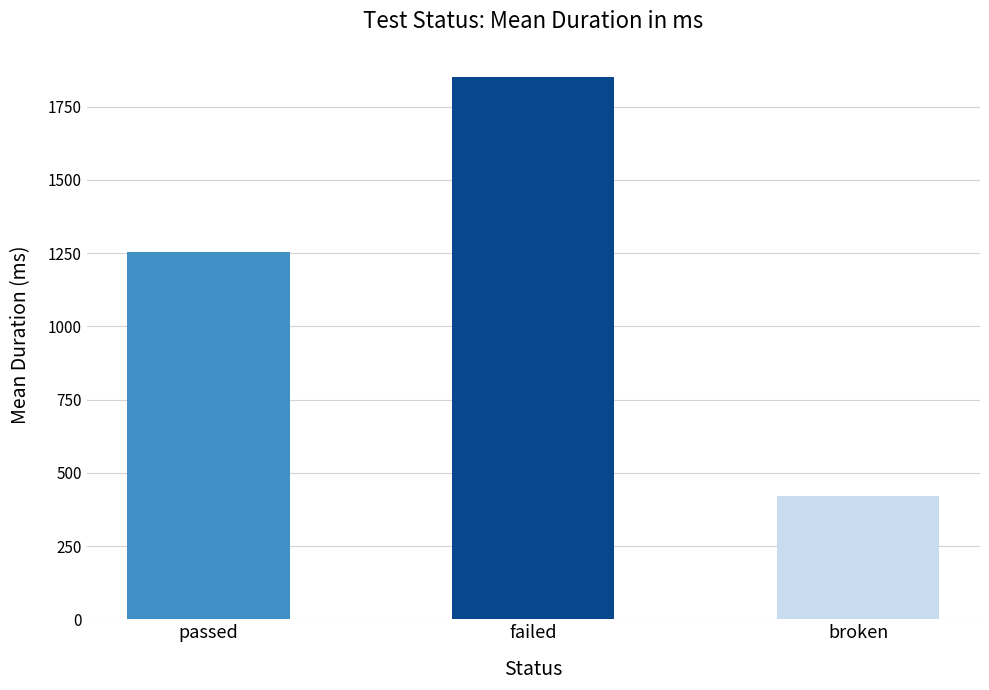

What is the ratio of the value at failed to the value at broken?

4.4